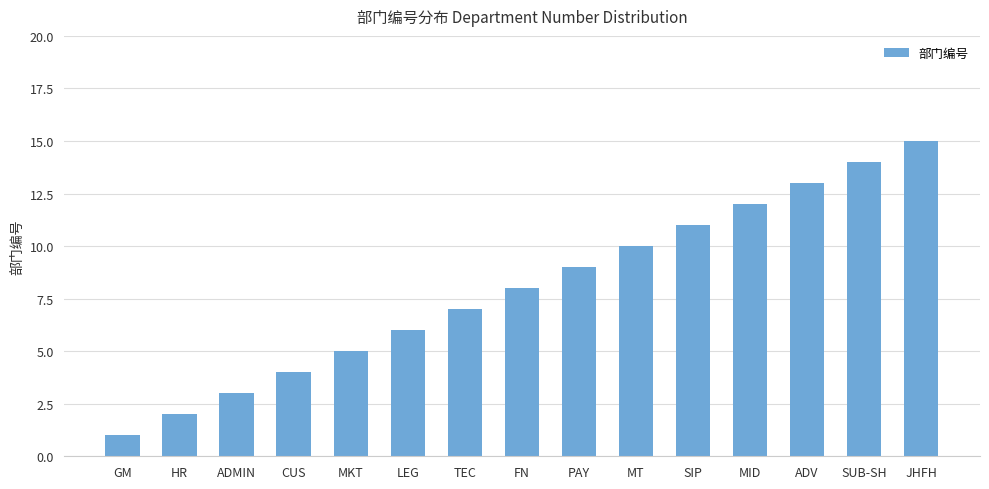

Reading left to right, extract all data points from this chart.

GM=1	HR=2	ADMIN=3	CUS=4	MKT=5	LEG=6	TEC=7	FN=8	PAY=9	MT=10	SIP=11	MID=12	ADV=13	SUB-SH=14	JHFH=15